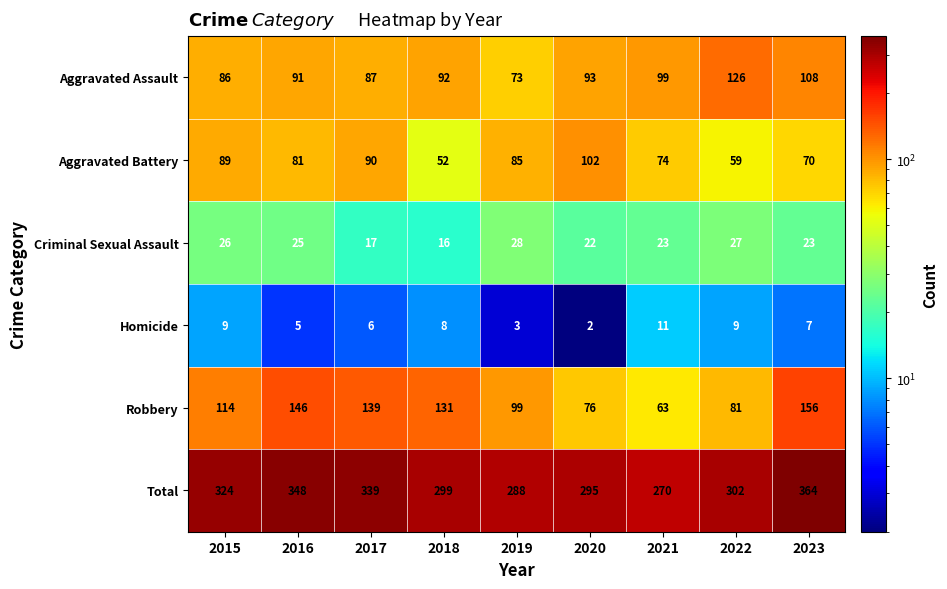

Which label corresponds to the smallest value in the chart?

2020